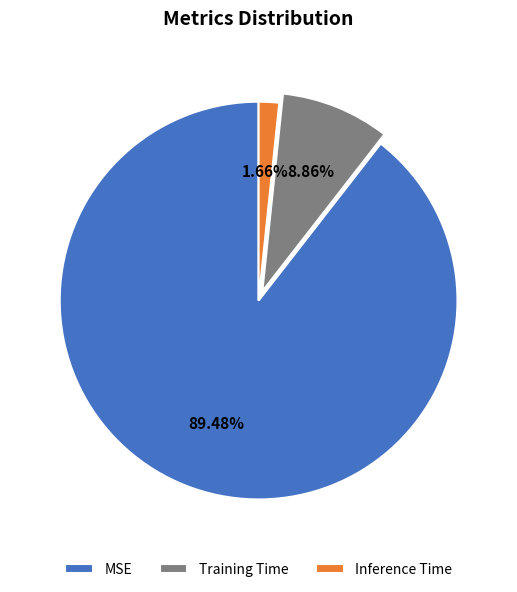

Which category has the biggest portion of the pie?

MSE